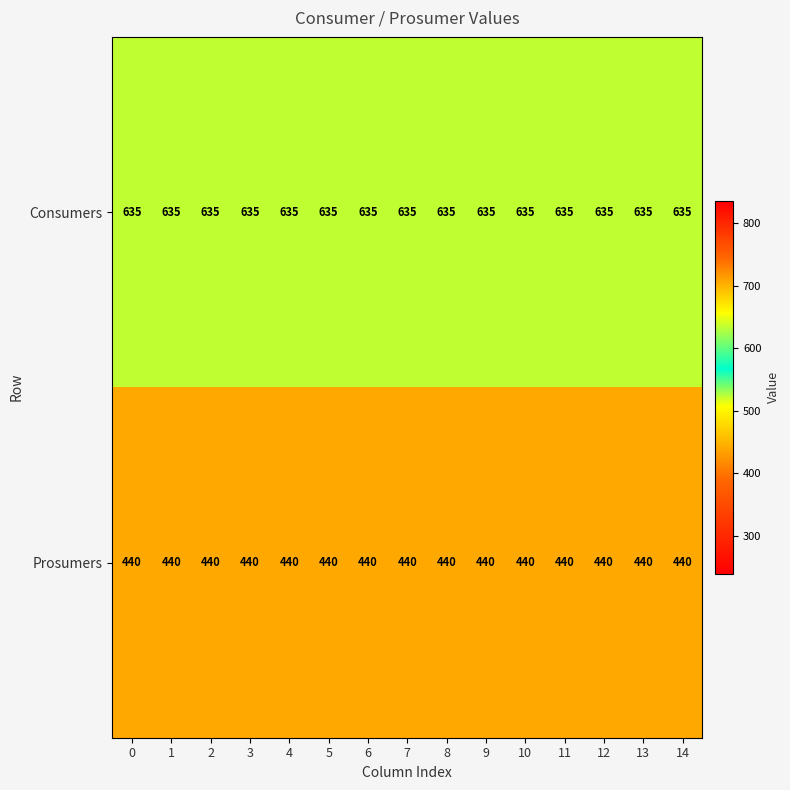

Is the value of Consumers at 14 greater than the value of Prosumers at 2?

Yes